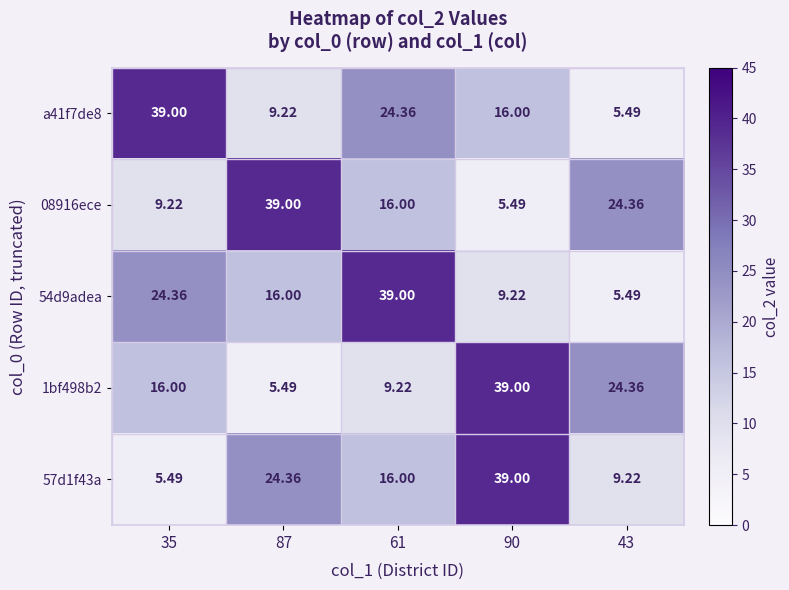

How many values in the a41f7de8 series are below 16?

2